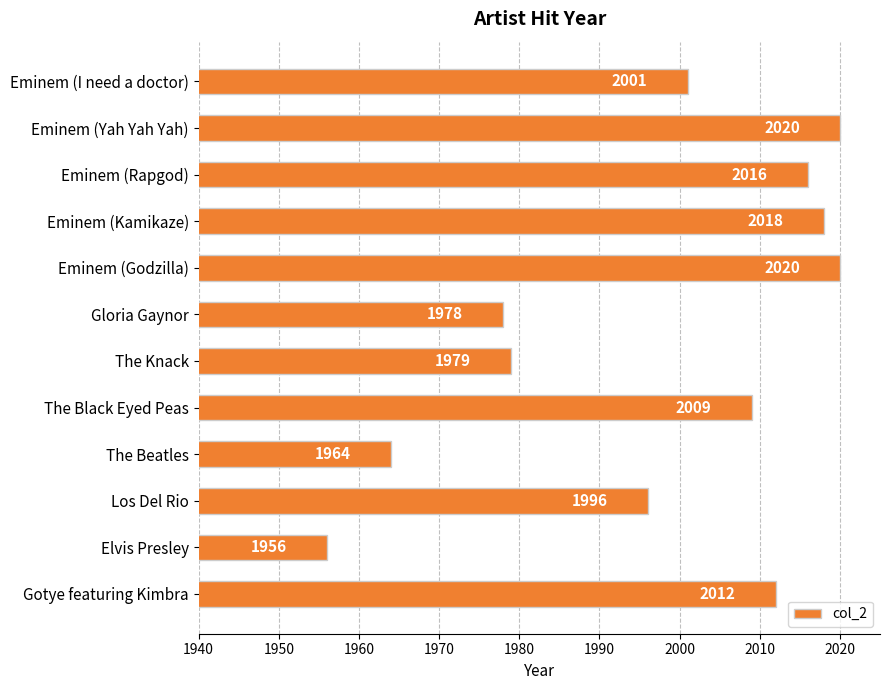

Which category has the lowest value across all series?

Elvis Presley